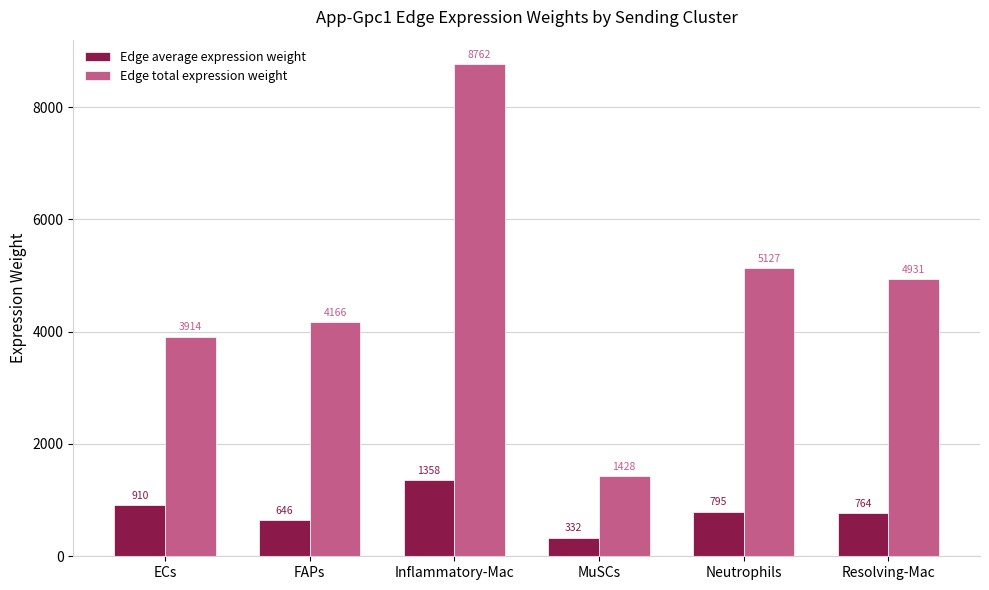

Which series has the widest spread of values?

Edge total expression weight